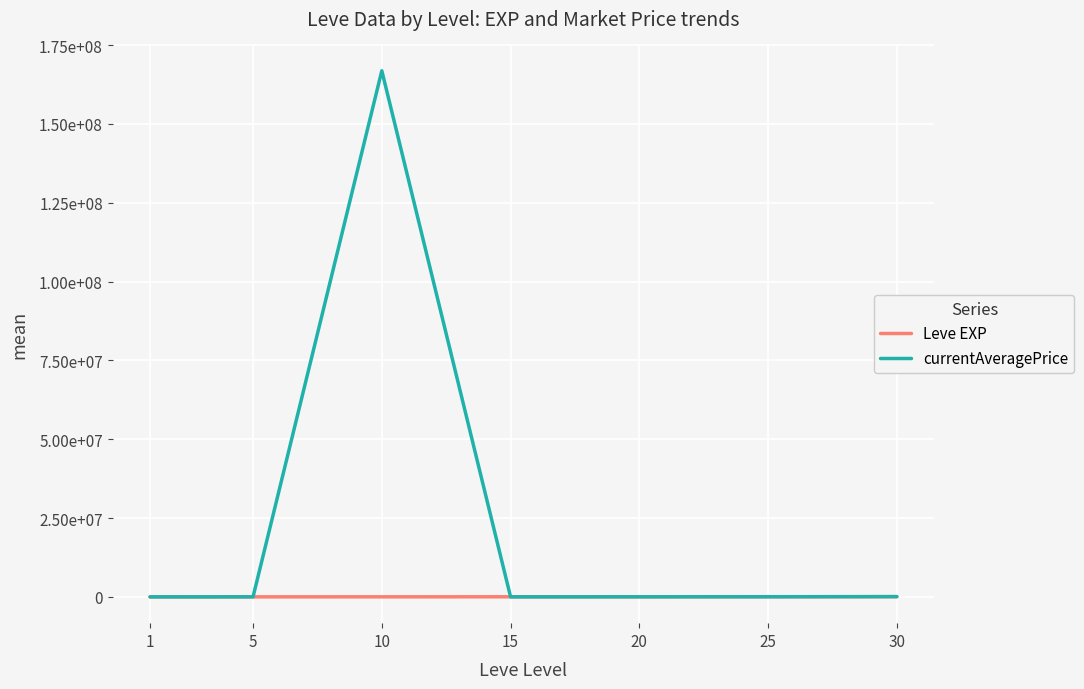

What is the minimum value shown in the chart?

346.8